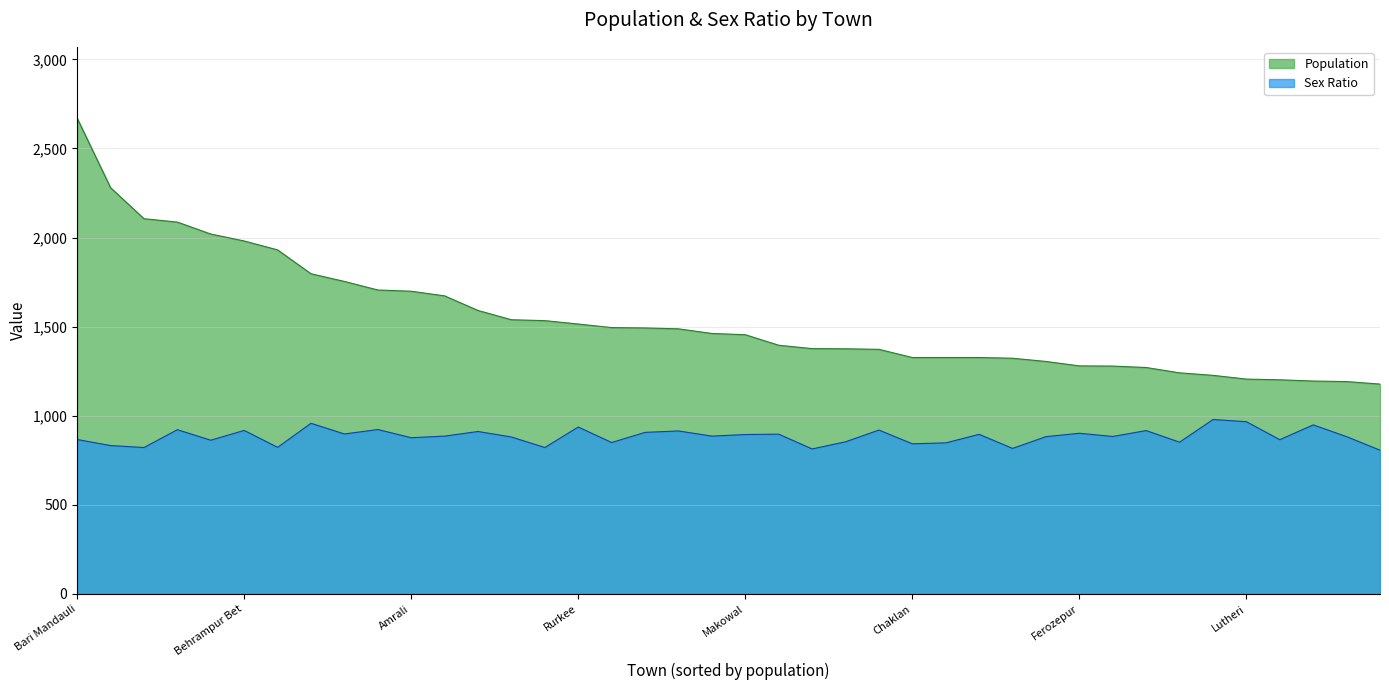

Which has a higher value, Paprali or Badwali?

Badwali